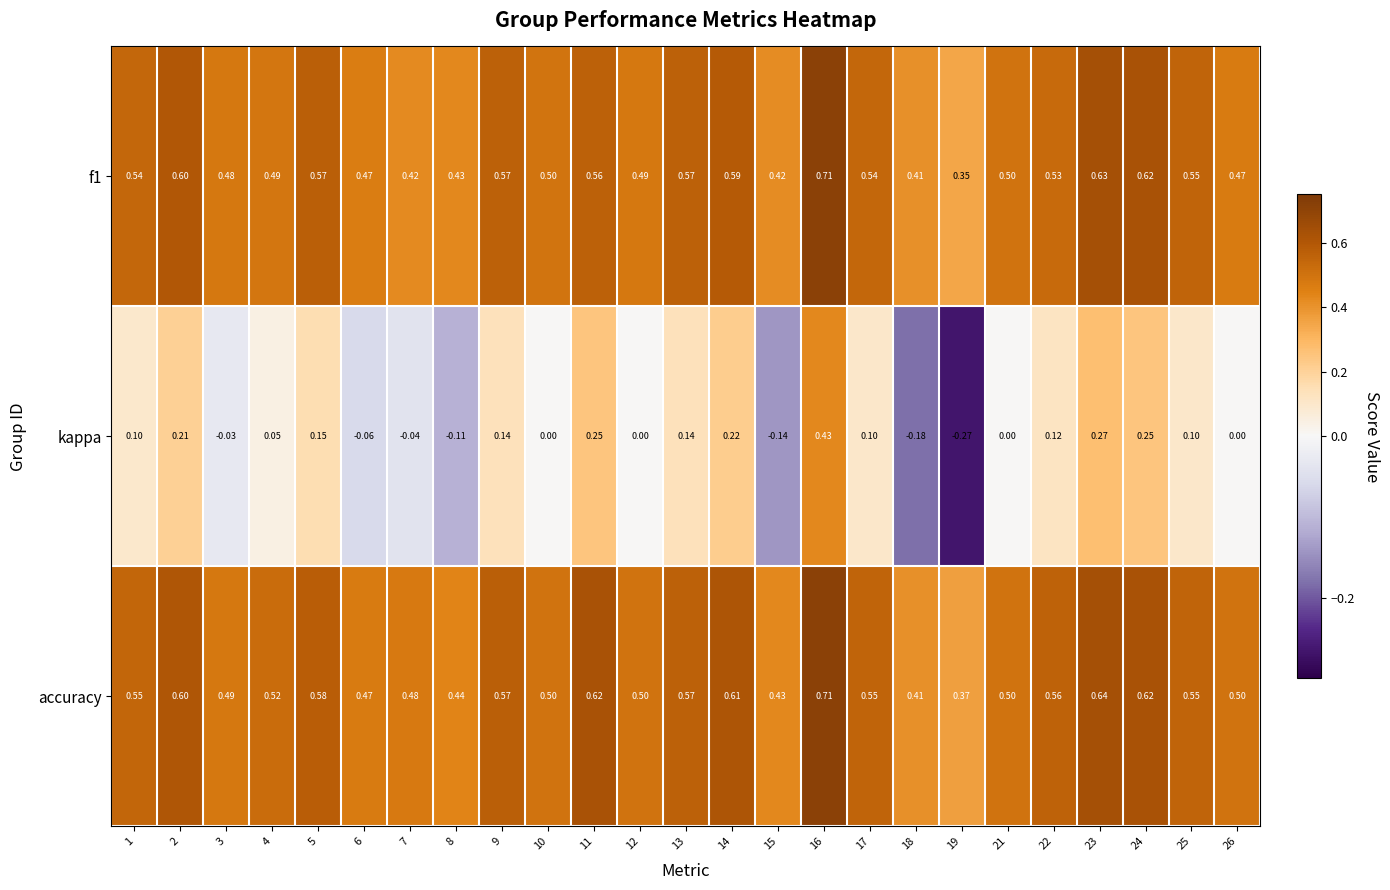

Which series has the largest total across all categories?

accuracy